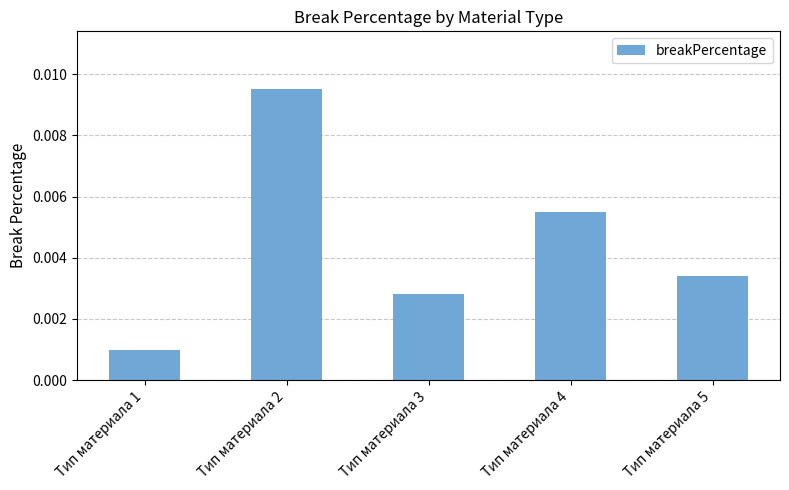

List the labels in order of value, smallest first.

Тип материала 1, Тип материала 3, Тип материала 5, Тип материала 4, Тип материала 2